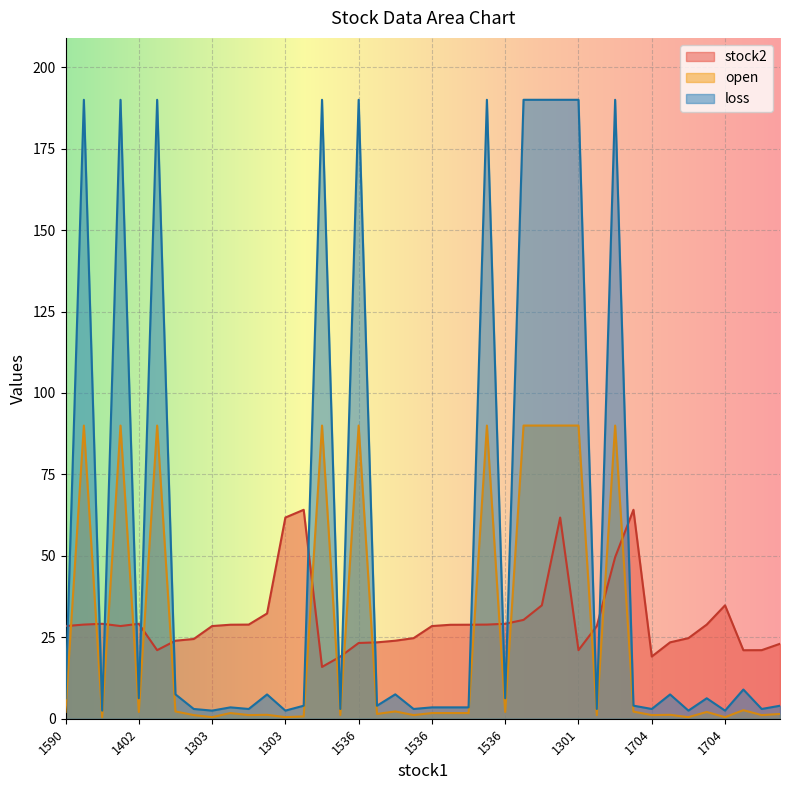

Where is loss nearest to the value 96?

2015